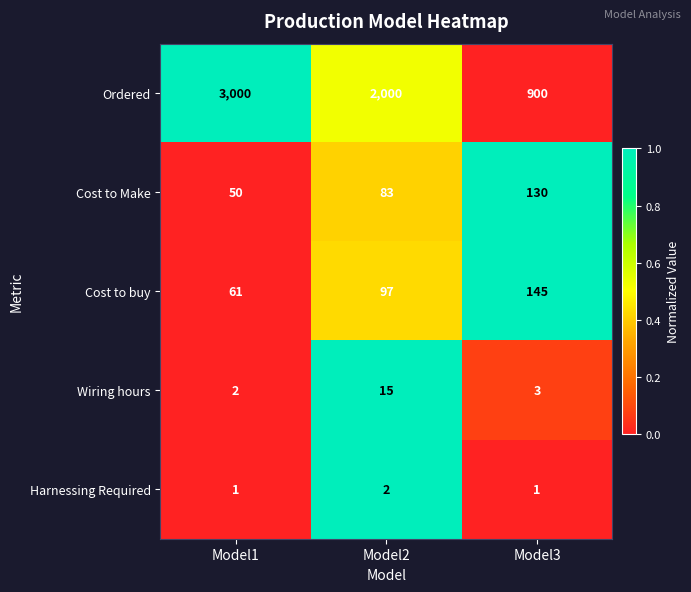

Which category has the highest value in the Ordered series?

Model1